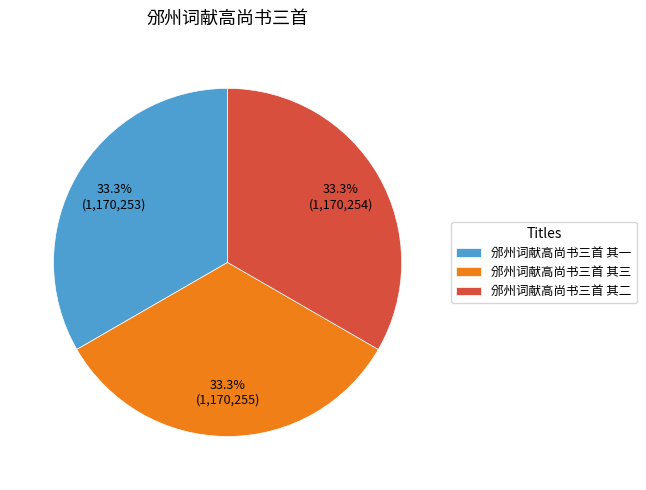

To the nearest percent, what portion does 邠州词献高尚书三首 其三 represent?

33%